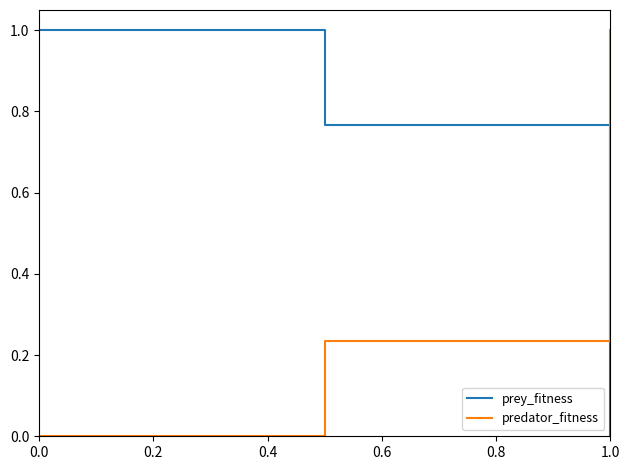

Which series has the largest total across all categories?

prey_fitness